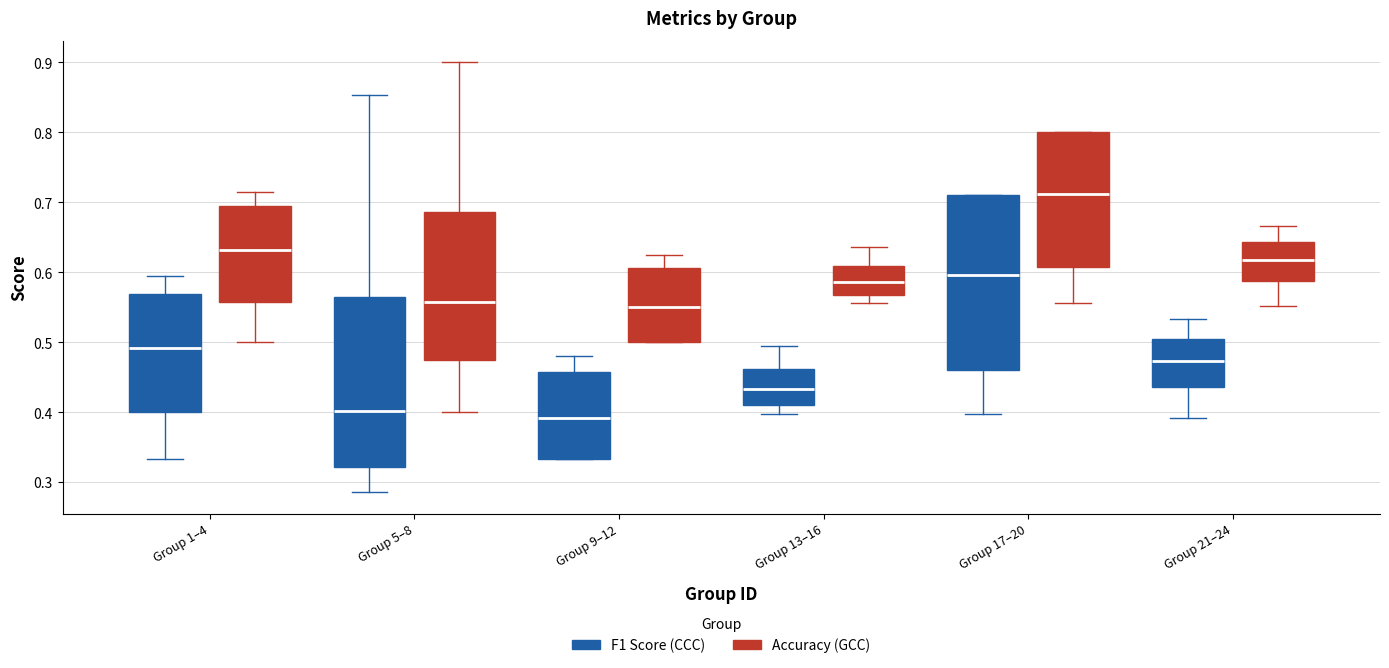

Where is the upper edge of the box for Group 1–4 (Accuracy (GCC)) on the y-axis? The values are not printed on the chart, so give them approximately, as read against the axis.

0.69